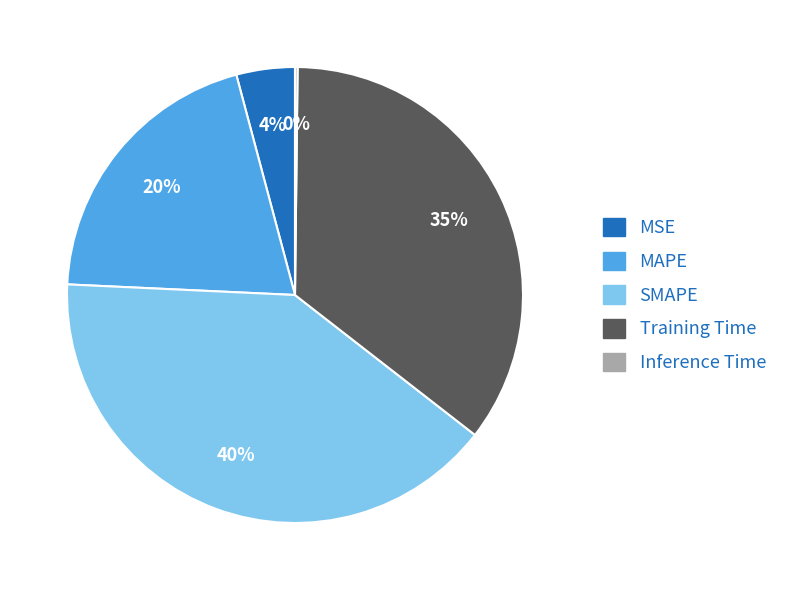

Do MAPE and SMAPE together represent more than half of the pie?

Yes